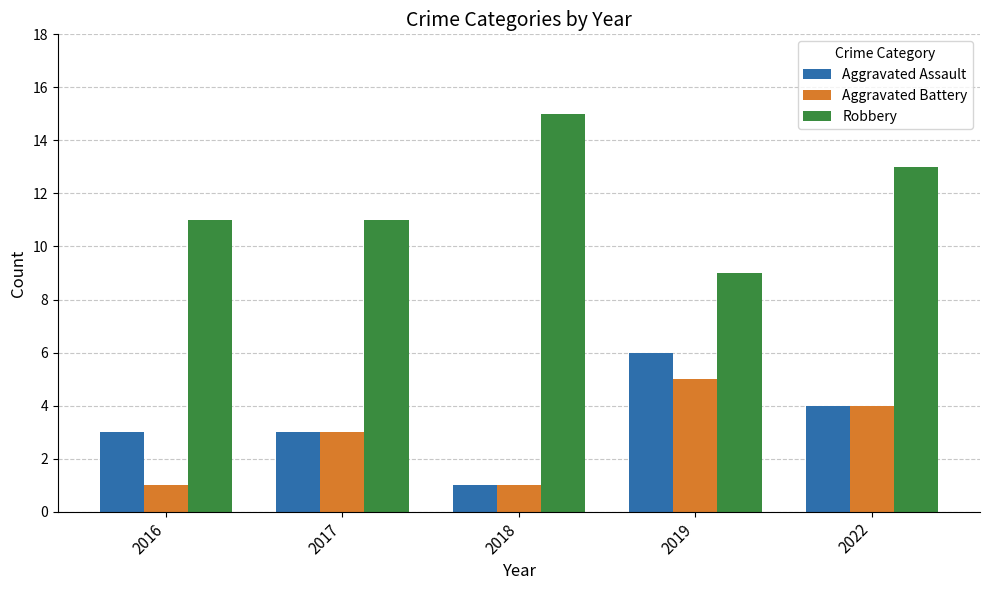

How many series are shown in this chart?

3